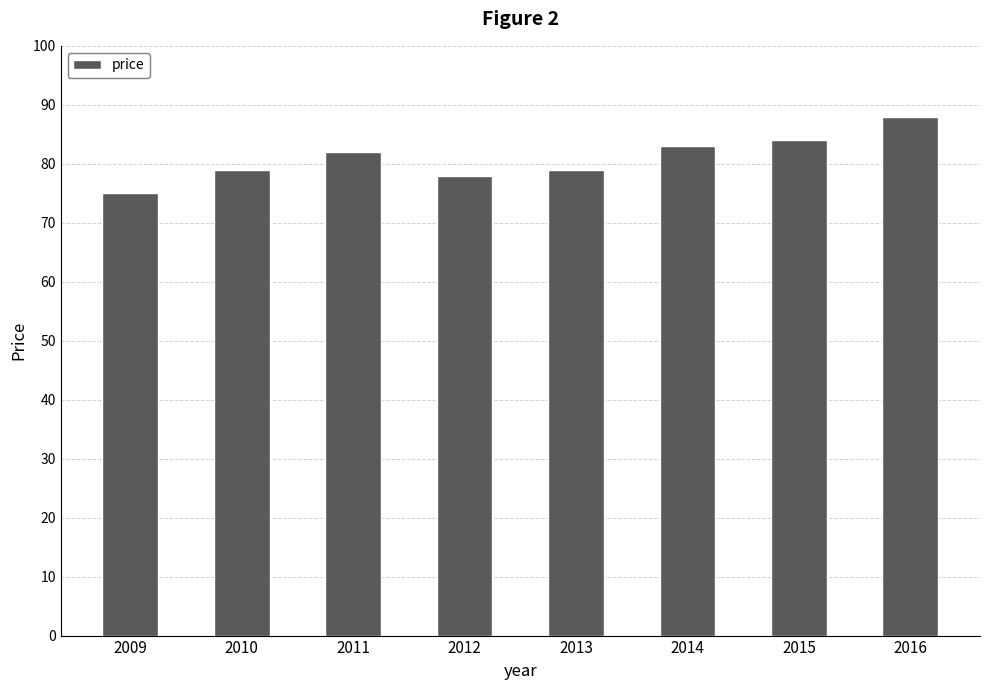

Which has a higher value, 2014 or 2016?

2016